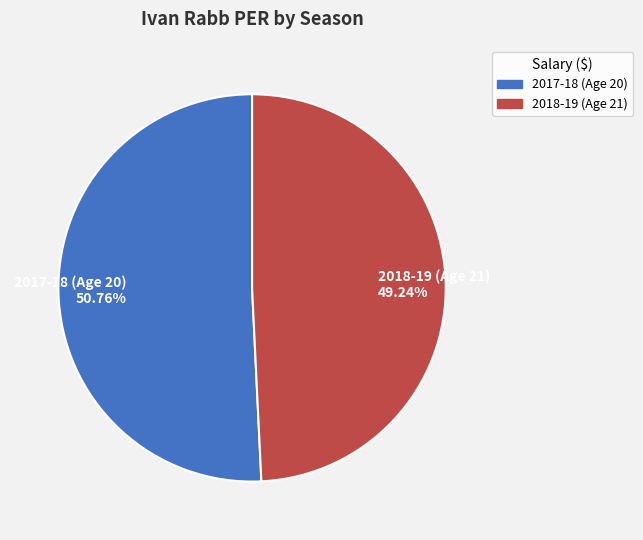

Rank the categories by value from lowest to highest.

2018-19 (Age 21) 49.24%, 2017-18 (Age 20) 50.76%